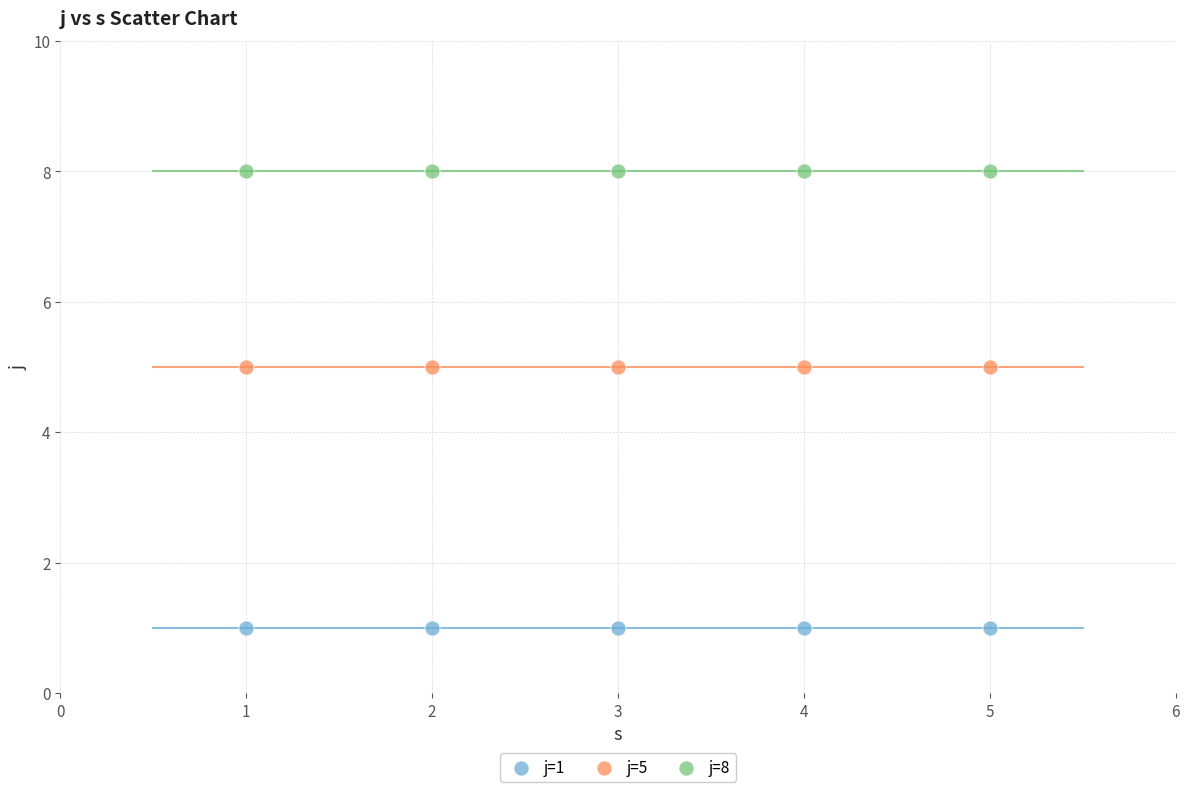

Which series reaches the minimum Y coordinate?

j=1